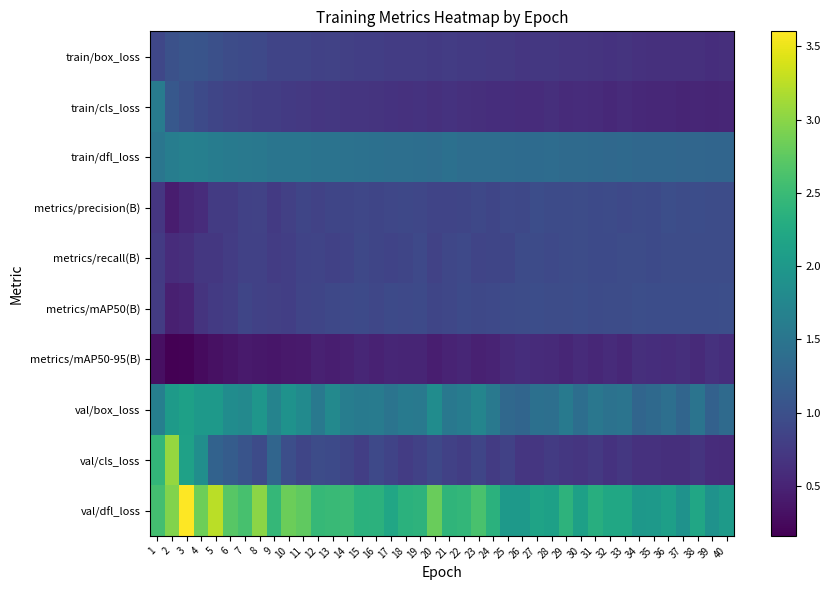

At which category is the sum across all series the highest?

2